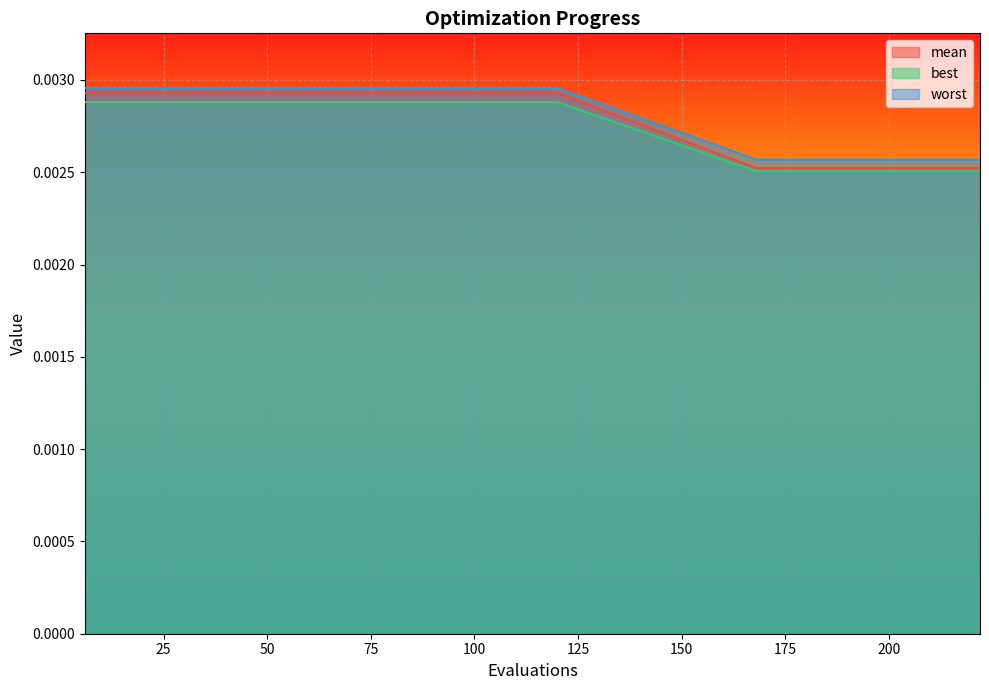

The mean series shows 0.0 at 210. True or false?

False